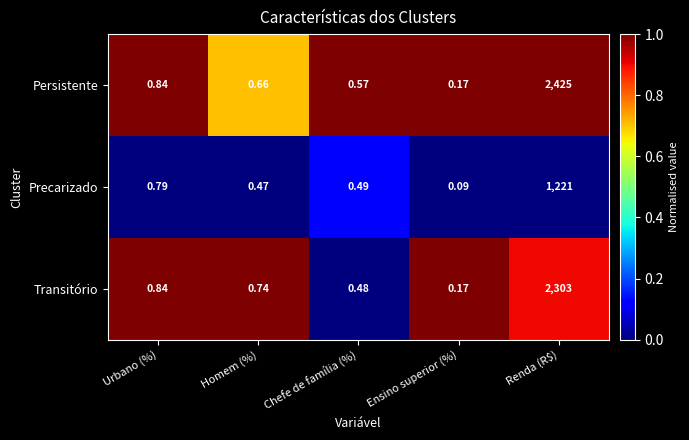

Which series has the largest total across all categories?

Persistente